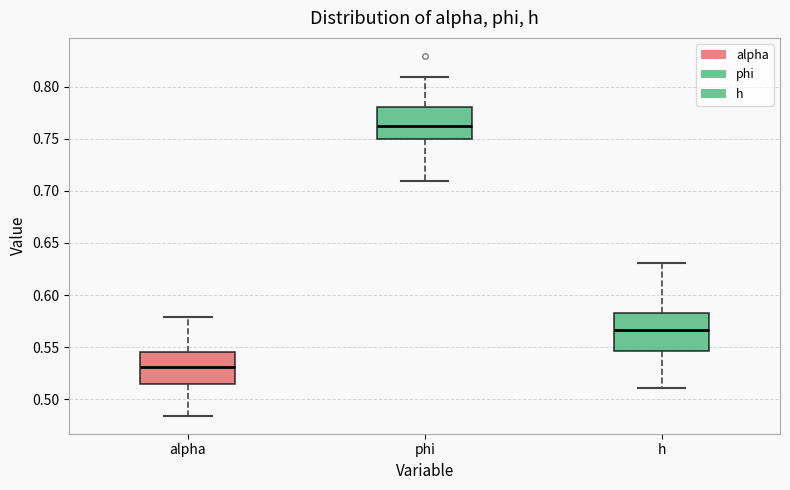

Reading left to right, transcribe this box plot: for each box, give where its median line is, the range the box spans, and where its two whiskers end, as read against the y-axis. The values are not printed on the chart, so give them approximately, as read against the axis.

alpha: median 0.530, box 0.515 to 0.545, whiskers 0.485 to 0.580
phi: median 0.760, box 0.750 to 0.780, whiskers 0.710 to 0.810
h: median 0.565, box 0.545 to 0.585, whiskers 0.510 to 0.630